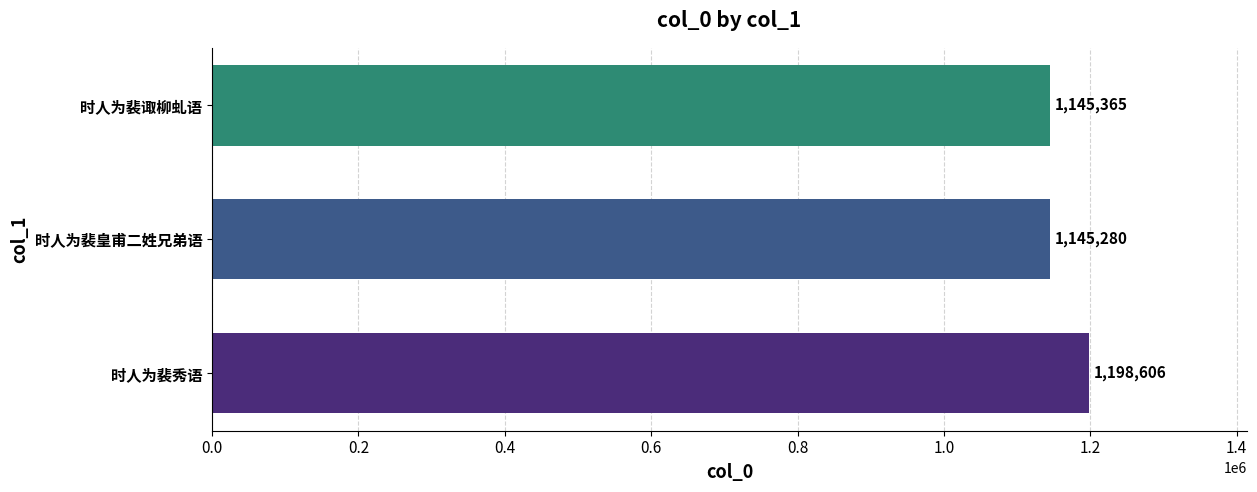

The value at 时人为裴诹柳虬语 is 1145365. True or false?

True